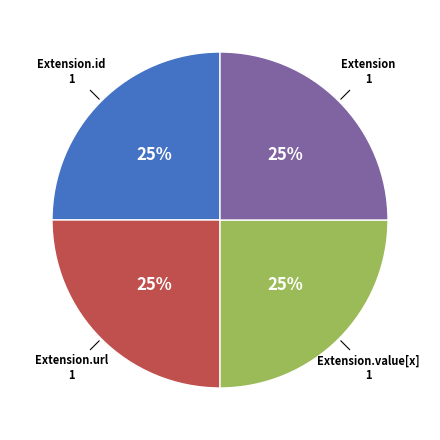

To the nearest percent, what is the average slice percentage?

25%